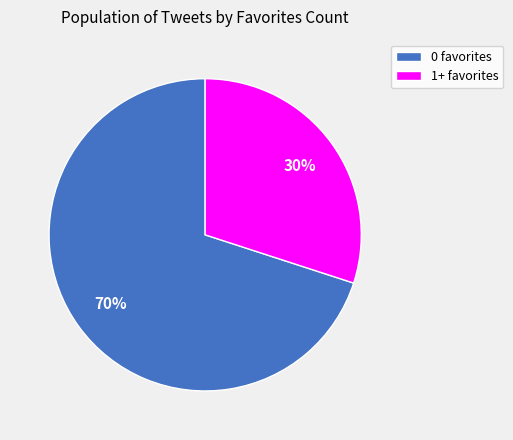

The 1+ favorites slice represents 40% of the pie. True or false?

False